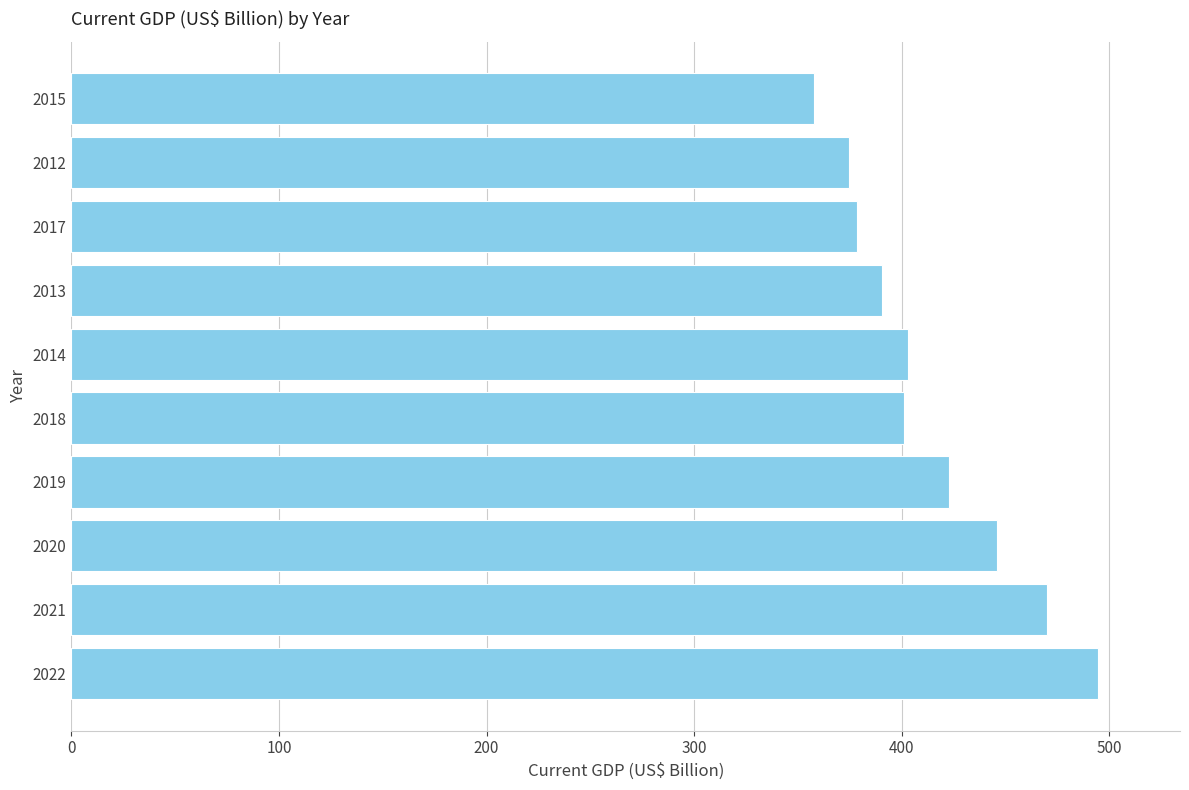

Between 2020 and 2022, which is larger?

2022